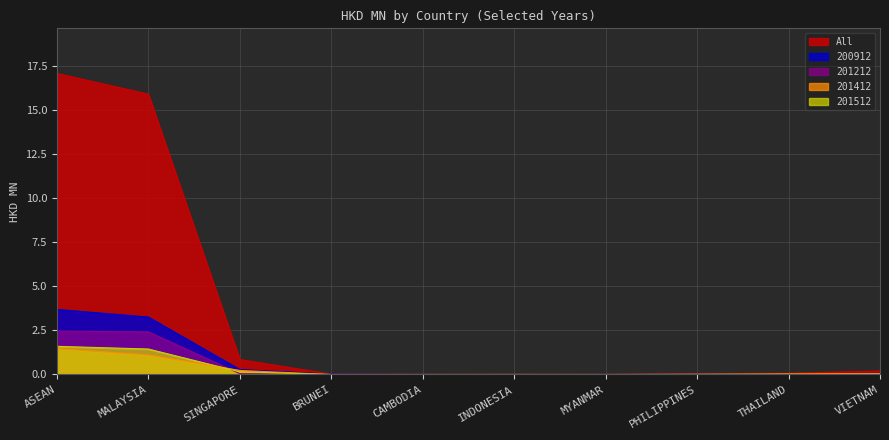

Rank the categories by 201512 value from highest to lowest.

ASEAN, MALAYSIA, SINGAPORE, BRUNEI, CAMBODIA, INDONESIA, MYANMAR, PHILIPPINES, THAILAND, VIETNAM